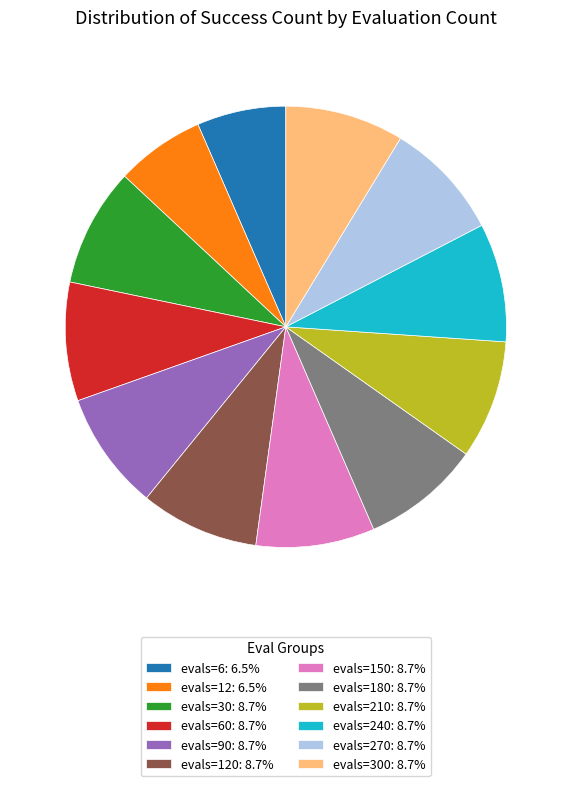

Is there any slice that represents more than half of the pie?

No